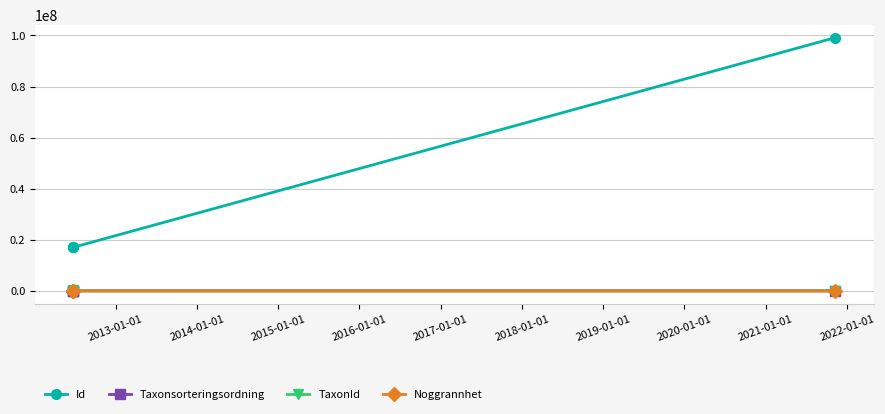

At 2013-01-01, list the series in order from largest to smallest.

Id, TaxonId, Taxonsorteringsordning, Noggrannhet